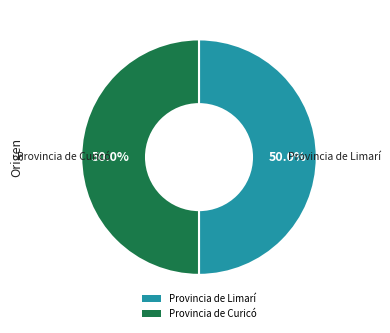

How many segments does this pie chart have?

2